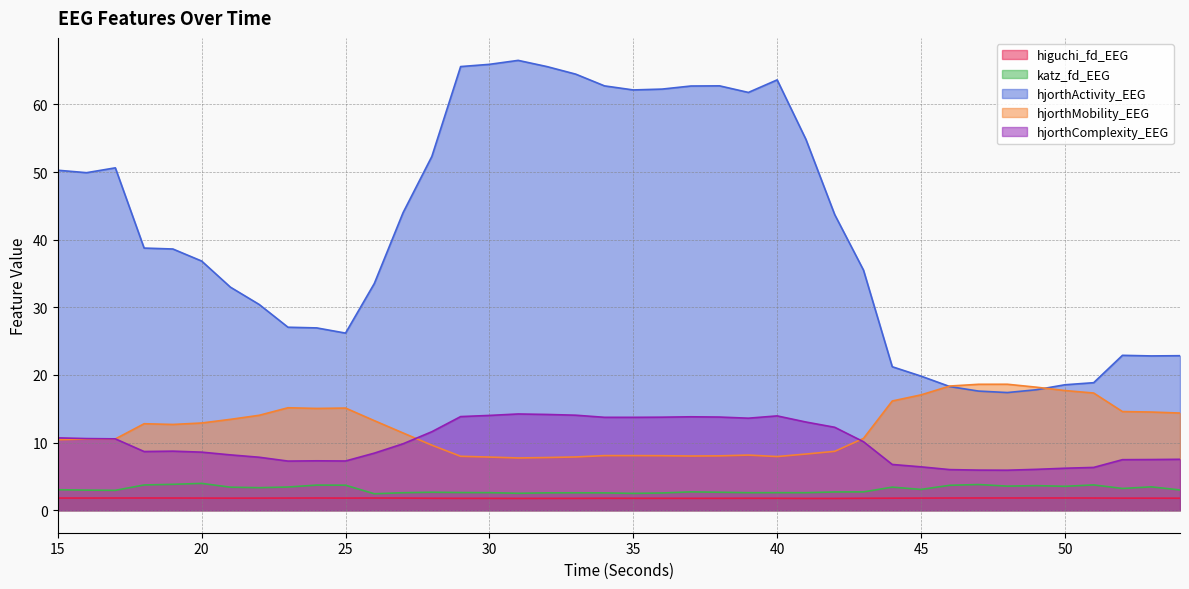

What is the sum of the katz_fd_EEG values at 43 and 21?

6.1